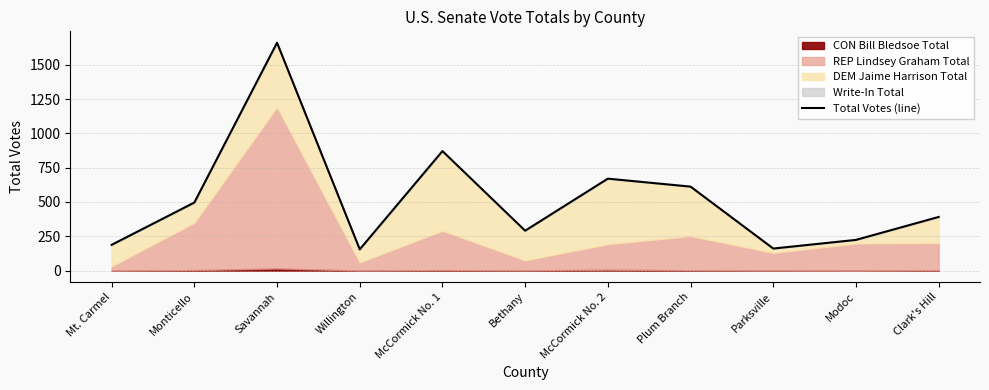

What is the average value?

520